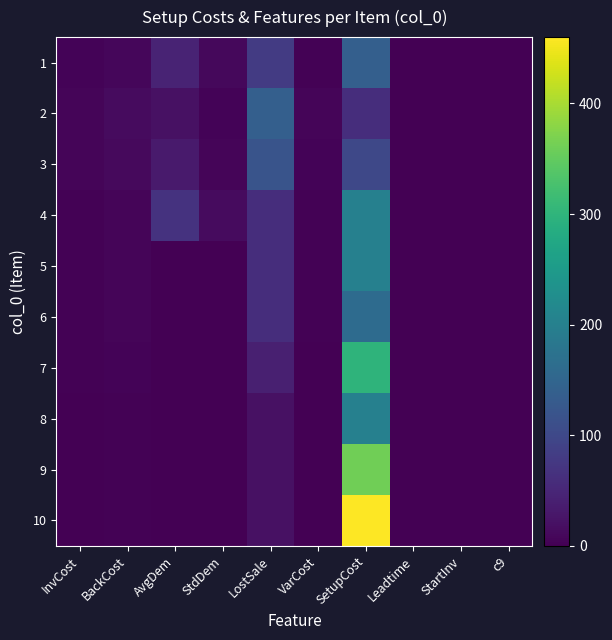

List the series in order of their peak value, lowest first.

3, 1, 2, 6, 4, 5, 8, 7, 9, 10